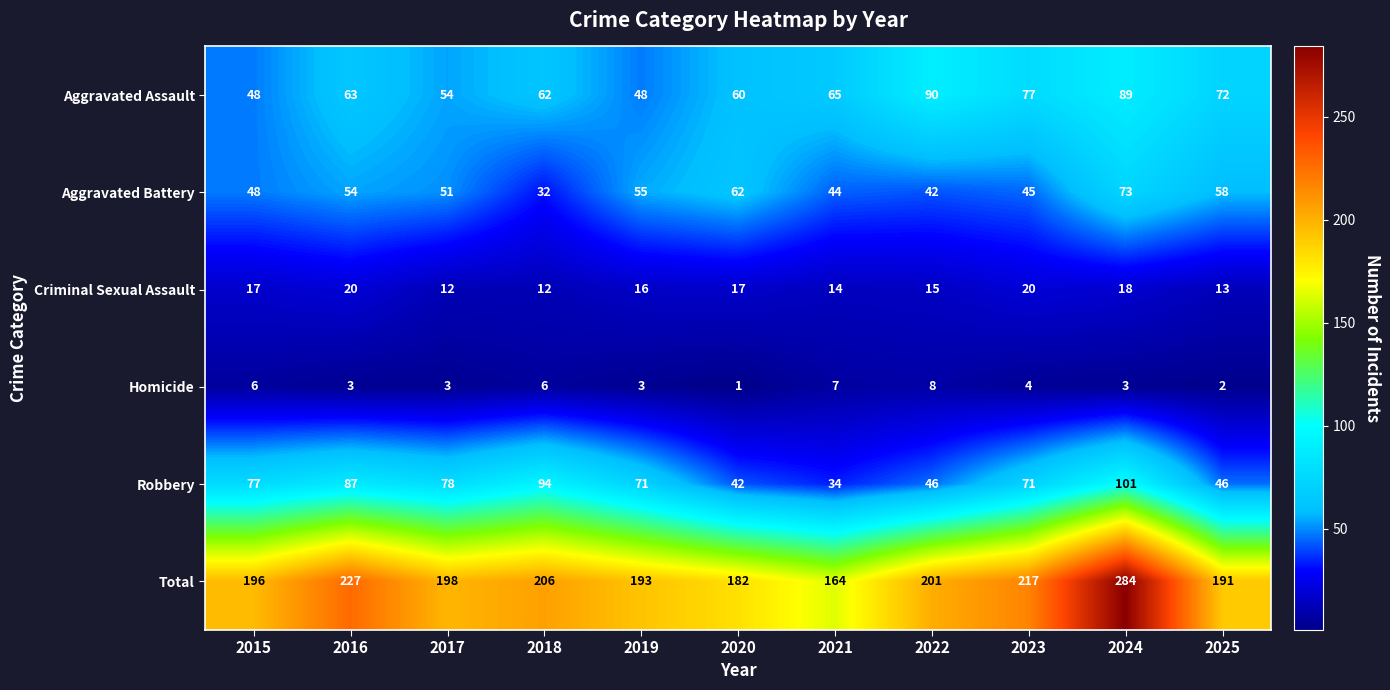

Which label corresponds to the smallest value in the chart?

2020